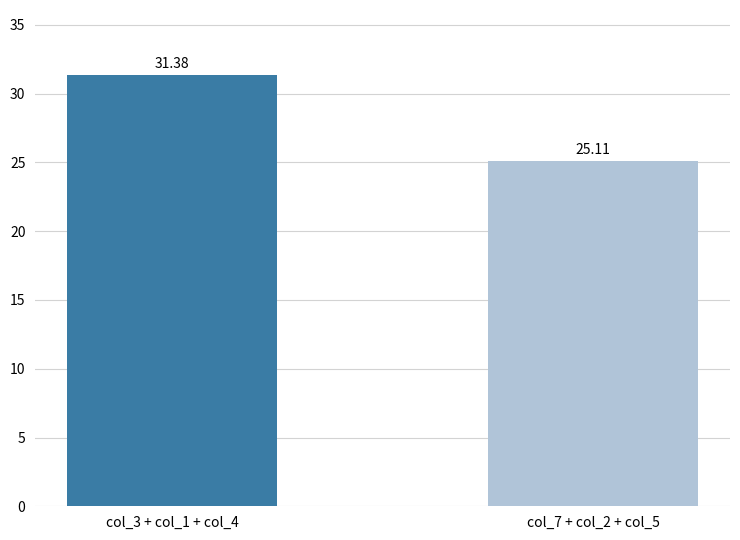

What is the value of the 1st bar from the left?

31.4